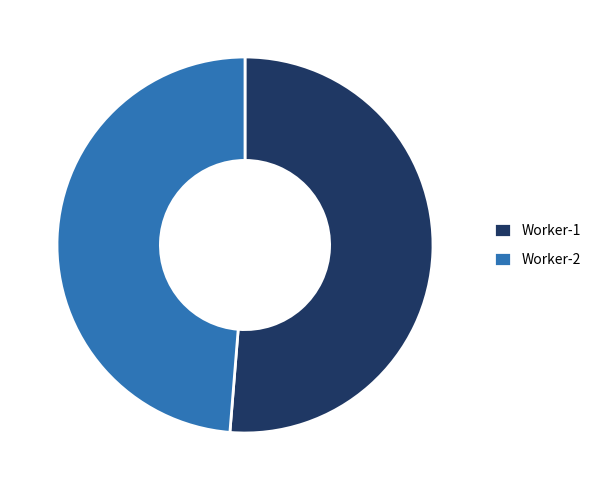

Which category has the biggest portion of the pie?

Worker-1